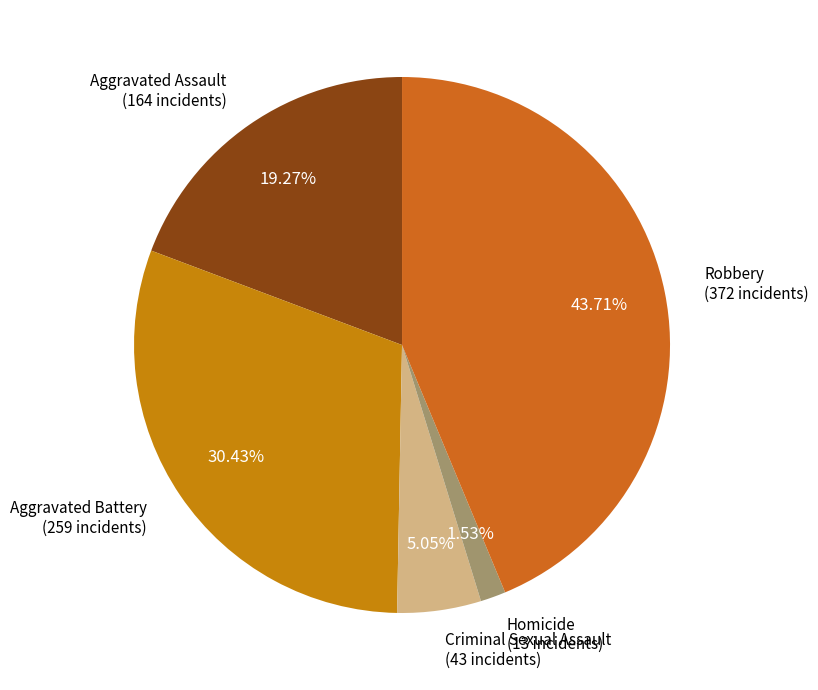

Between Homicide and Criminal Sexual Assault, which is larger?

Criminal Sexual Assault